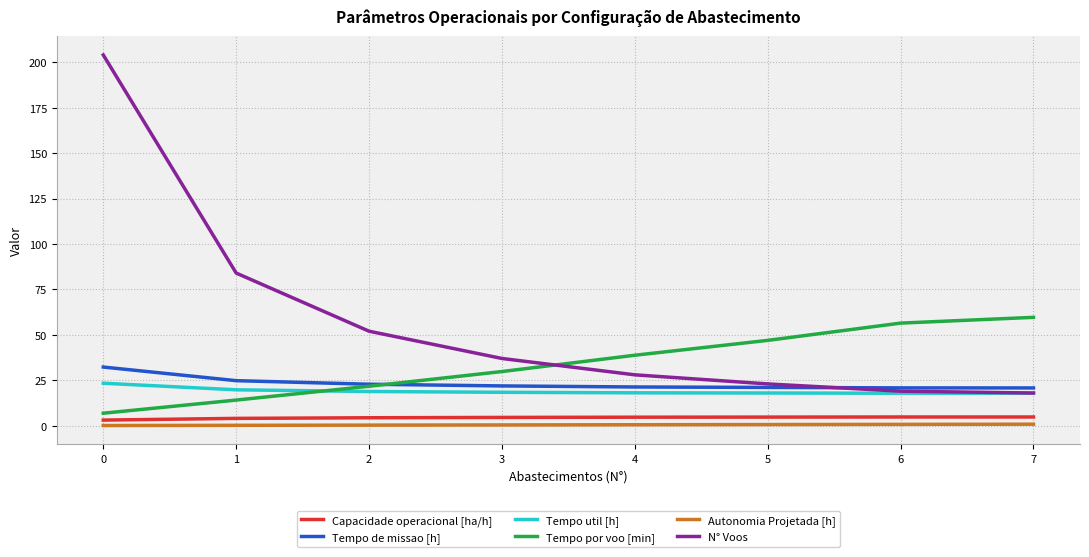

True or false: Tempo de missao [h] has a value of 32.3 at 0.

True